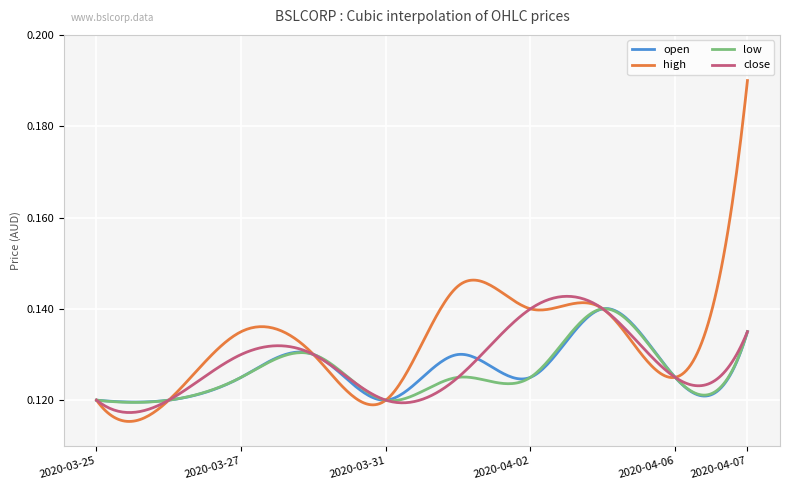

Which series has the largest total across all categories?

high